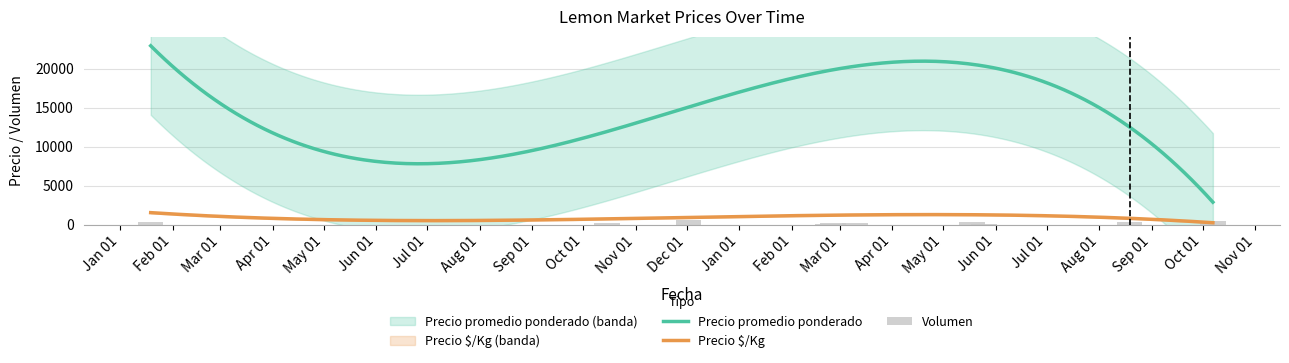

Does the chart contain any negative values?

No